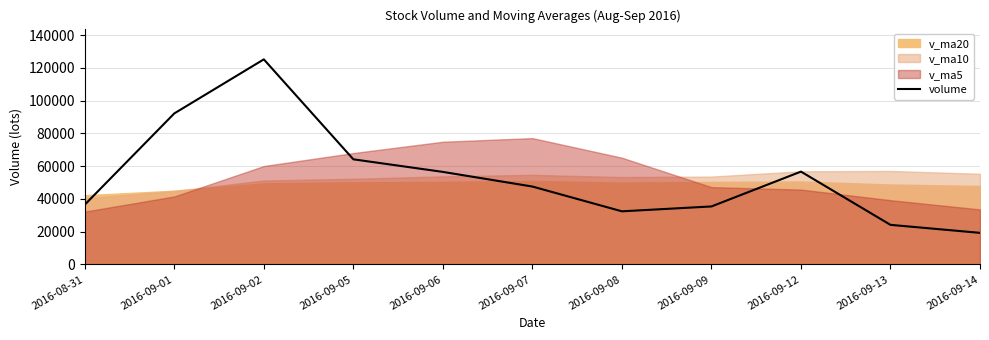

Count the number of categories in the chart.

11